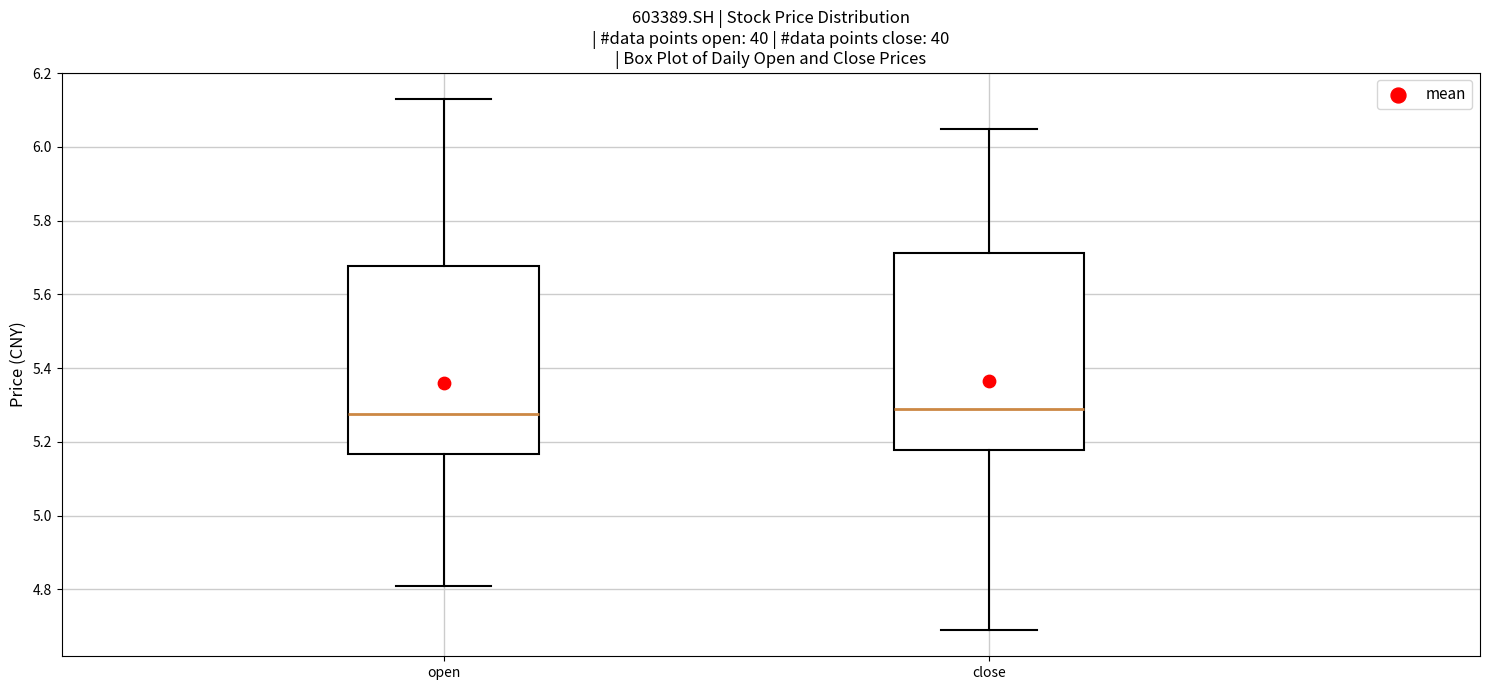

Reading left to right, read every box against the y-axis: the position of its median line, the range the box covers, and the ends of its whiskers. The values are not printed on the chart, so give them approximately, as read against the axis.

open: median 5.28, box 5.16 to 5.68, whiskers 4.82 to 6.14
close: median 5.30, box 5.18 to 5.72, whiskers 4.70 to 6.06